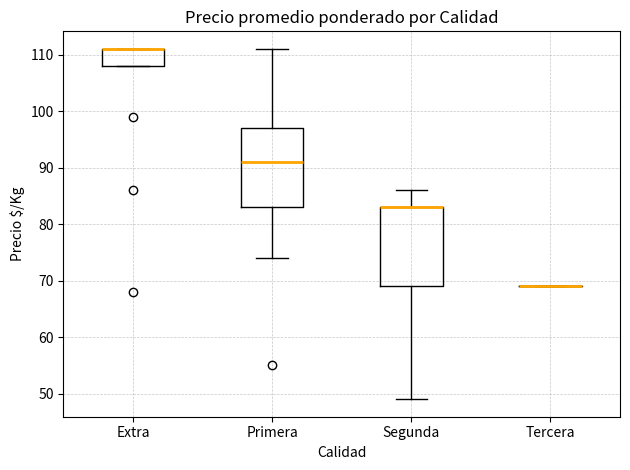

Reading left to right, read every box against the y-axis: the position of its median line, the range the box covers, and the ends of its whiskers. The values are not printed on the chart, so give them approximately, as read against the axis.

Extra: median 111 (drawn on the box's upper edge), box 108 to 111, whiskers 108 to 111
Primera: median 91, box 83 to 97, whiskers 74 to 111
Segunda: median 83 (drawn on the box's upper edge), box 69 to 83, whiskers 49 to 86
Tercera: box collapsed to a line at 69, whiskers 69 to 69